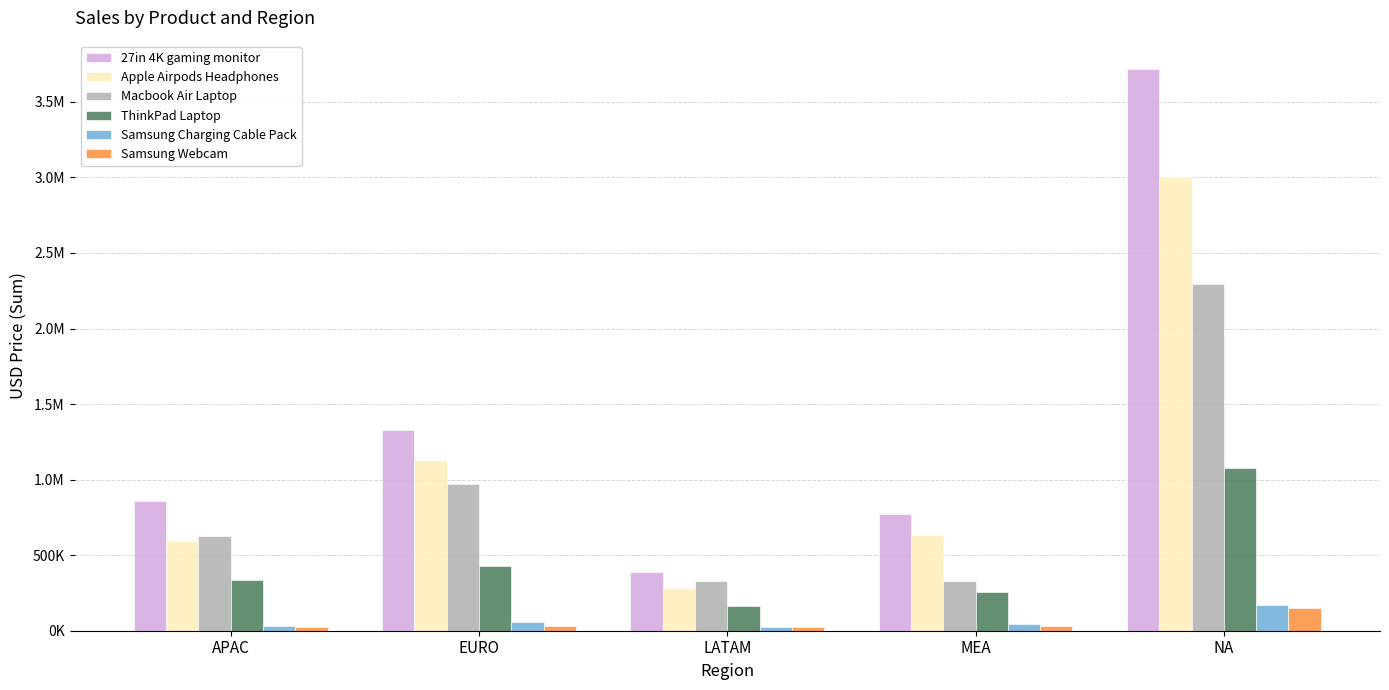

Does the chart contain any negative values?

No